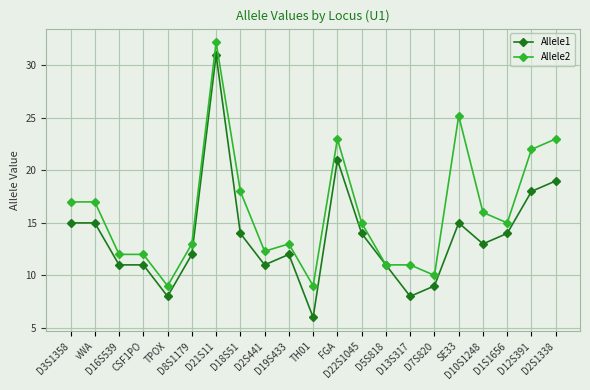

At how many categories does at least one series exceed 7?

21